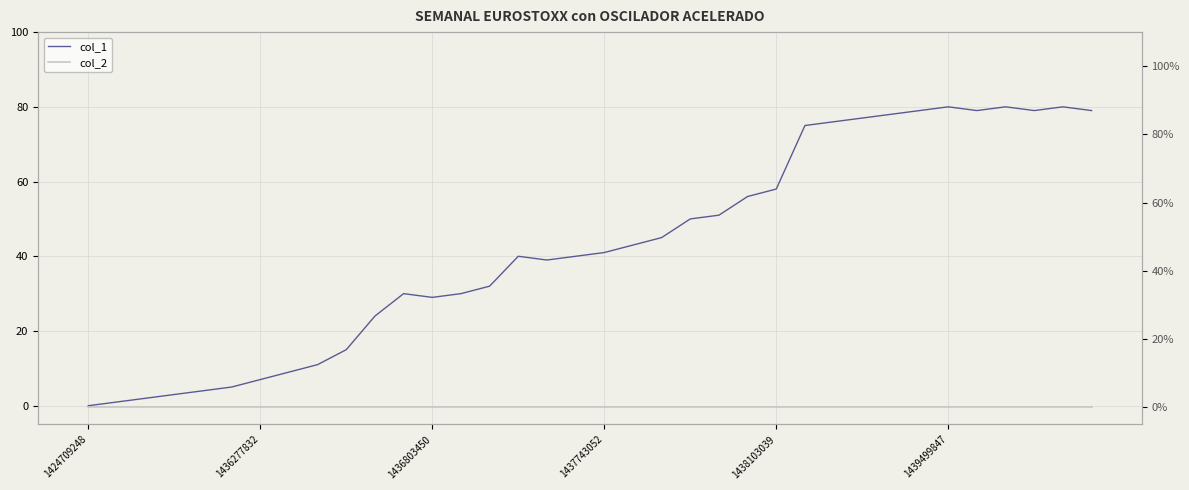

Which series has the largest total across all categories?

col_1